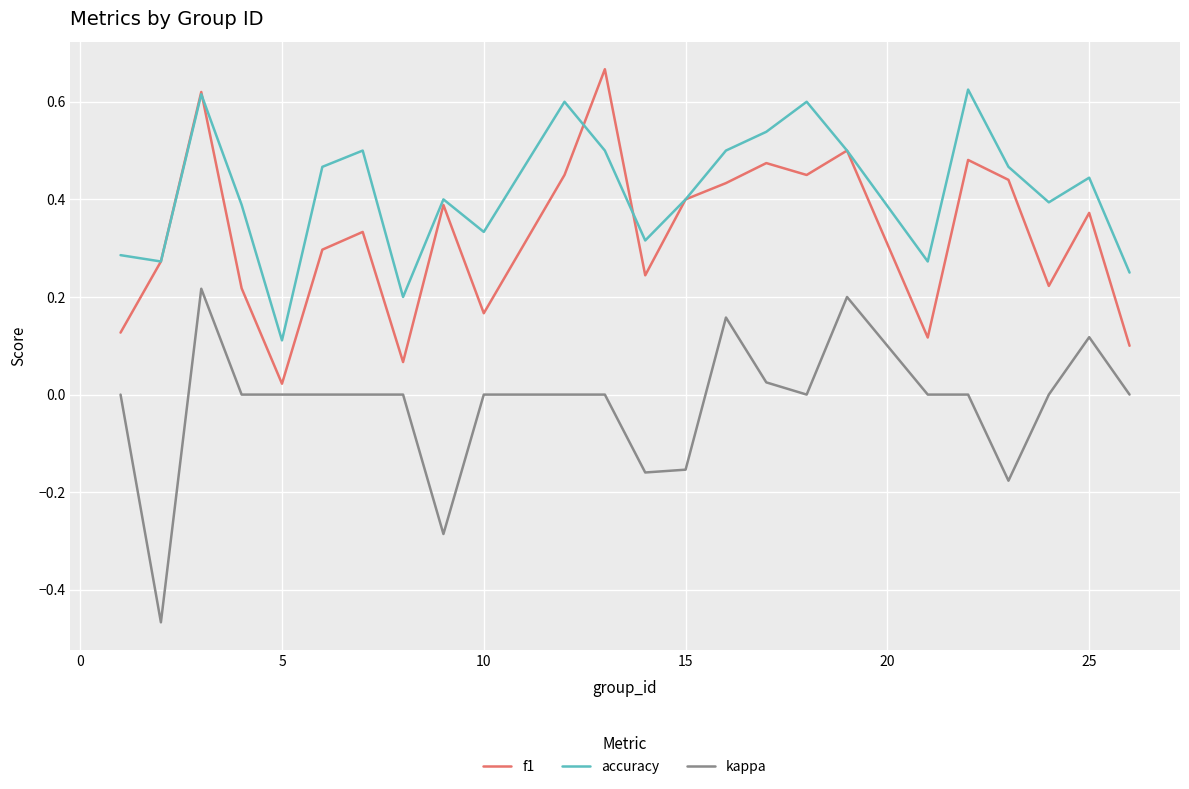

True or false: kappa and accuracy intersect in this chart.

False